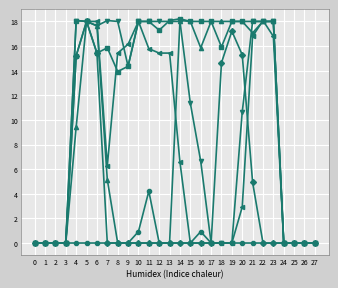

What is the greatest value displayed?

18.2